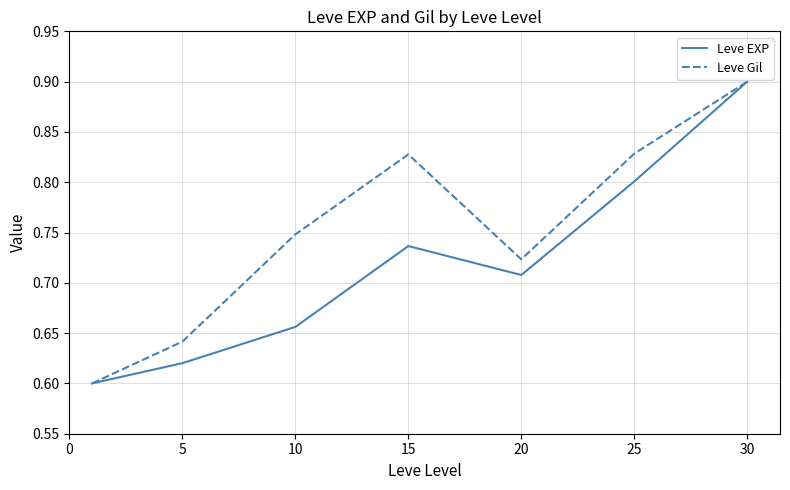

How many interior local peaks does the Leve EXP series have?

1